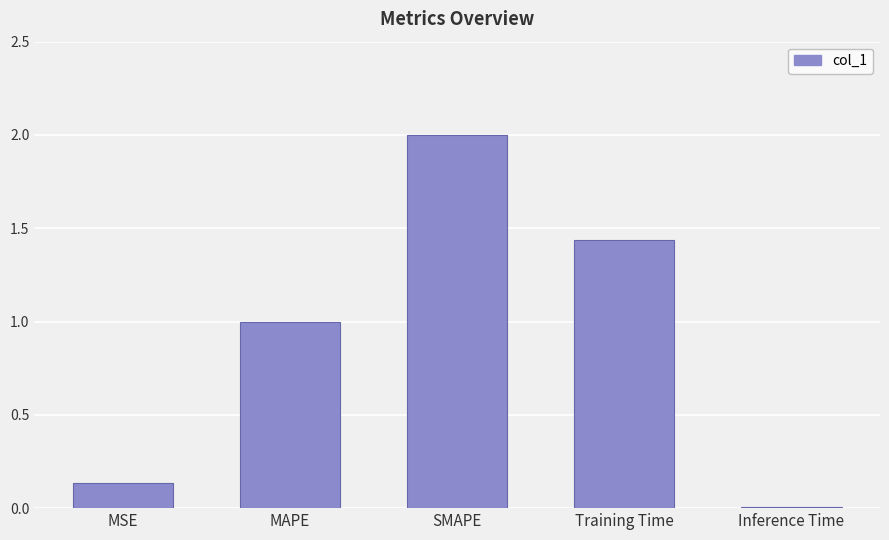

Which category has the highest value across all series?

SMAPE